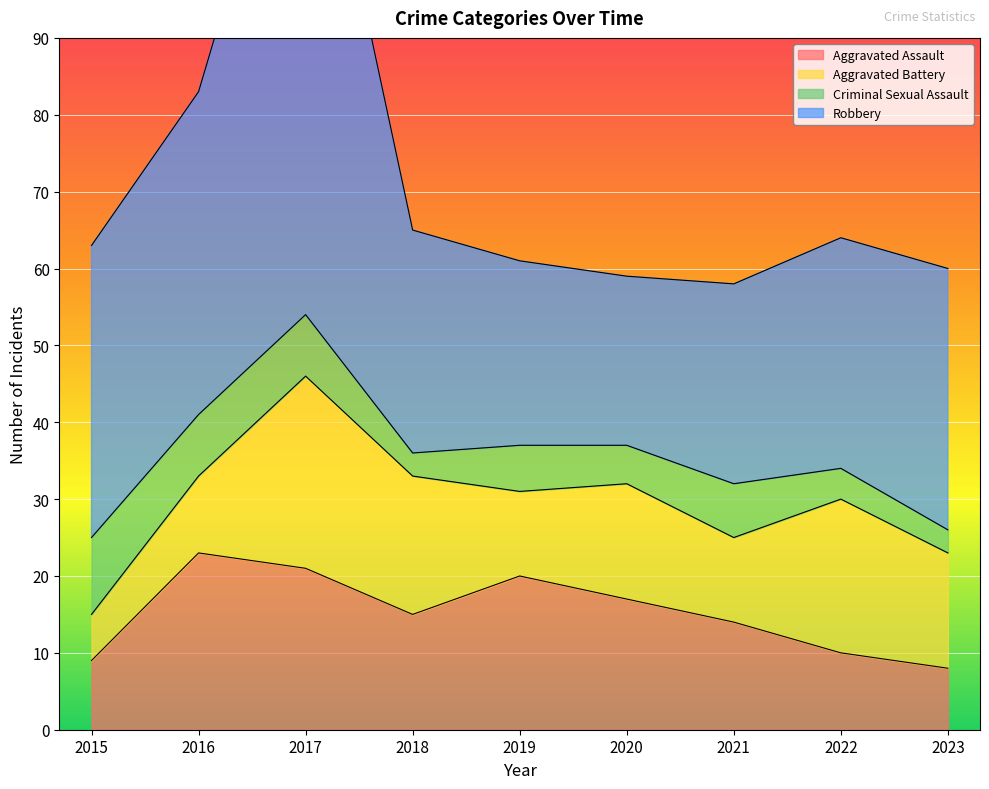

True or false: Robbery has a value of 53 at 2022.

False